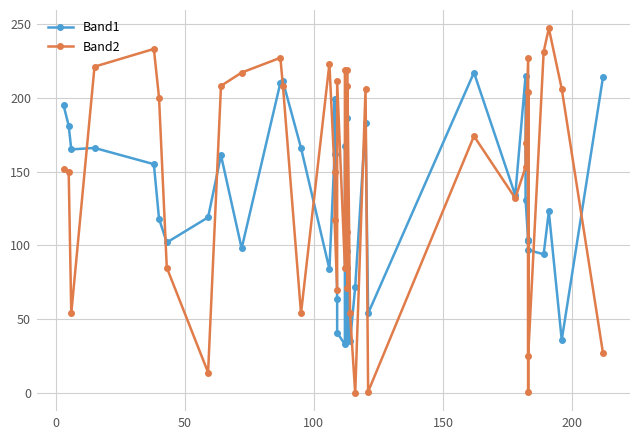

List the series in order of their overall mean, lowest first.

Band1, Band2